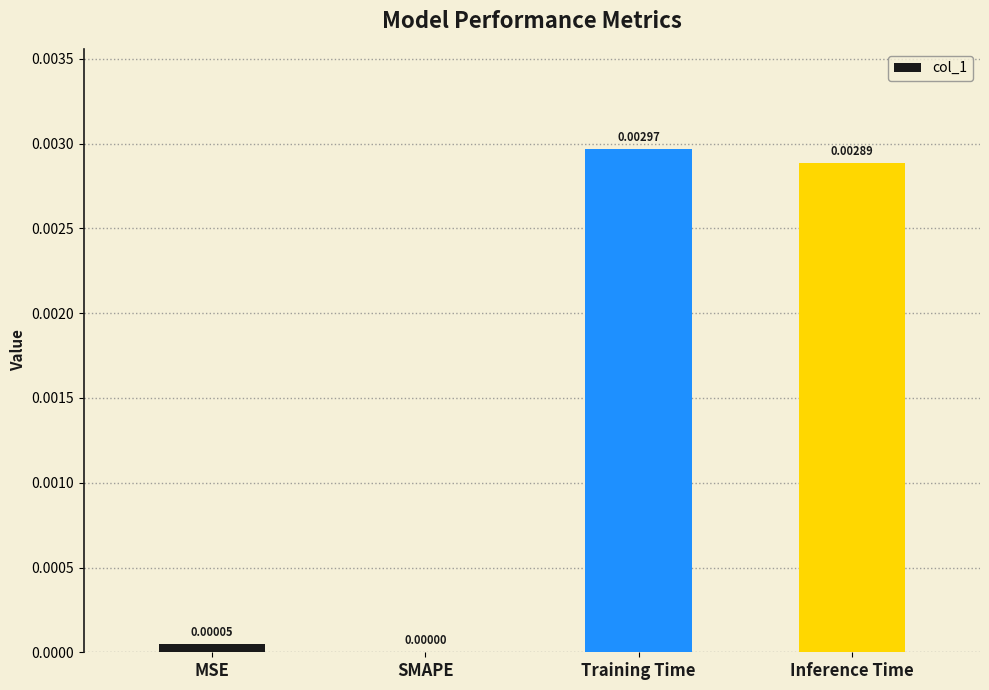

Which has a higher value, Training Time or MSE?

Training Time